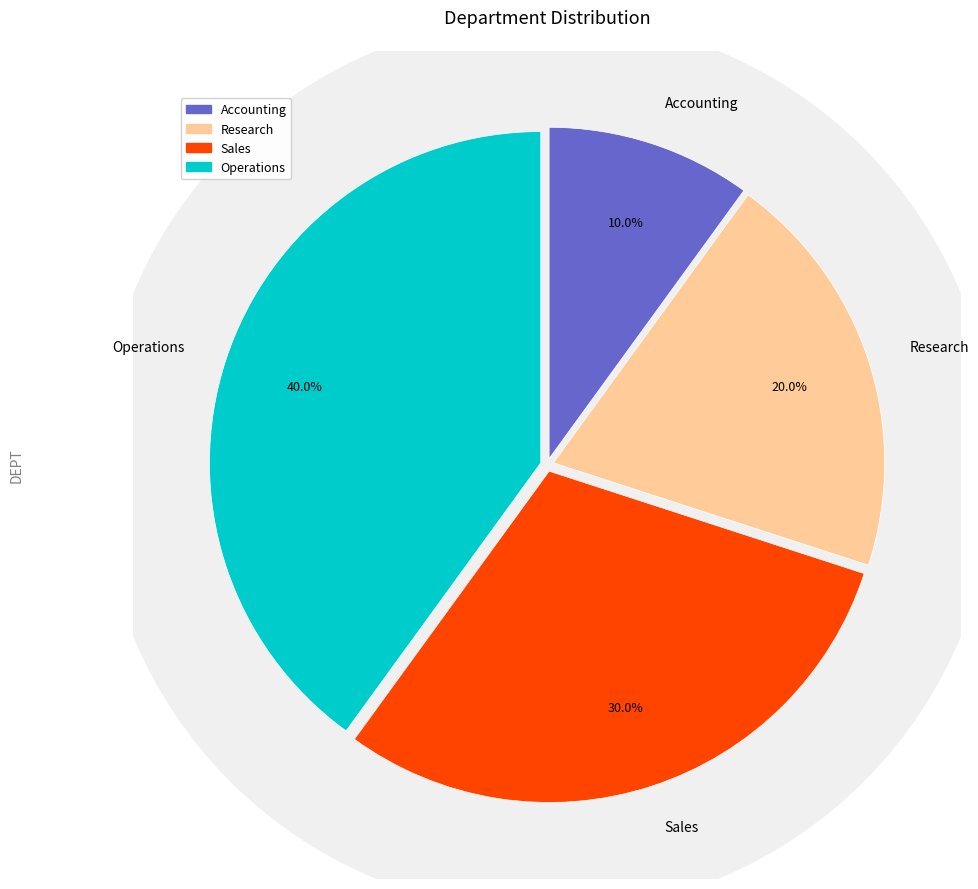

Is there a majority slice in this chart?

No